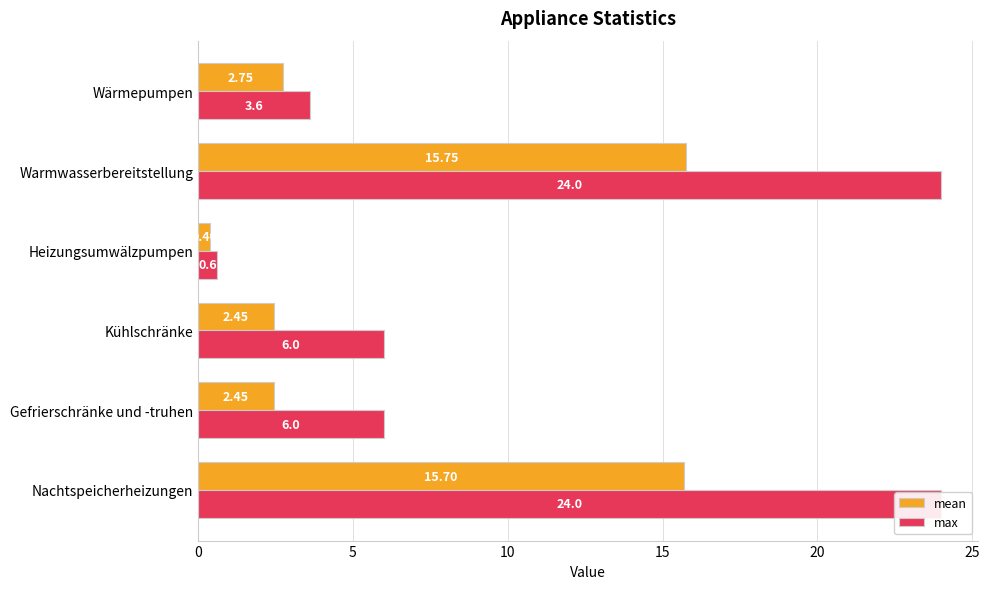

What is the difference between the maximum and minimum values in the max series?

23.4